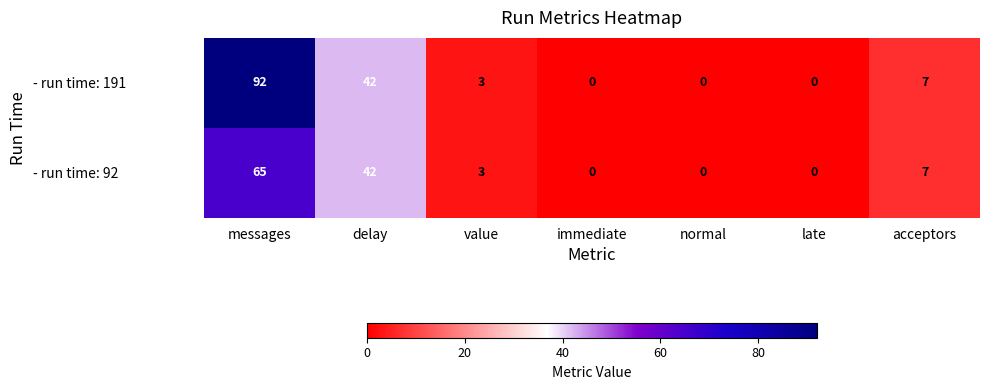

At which category is the sum across all series the highest?

messages